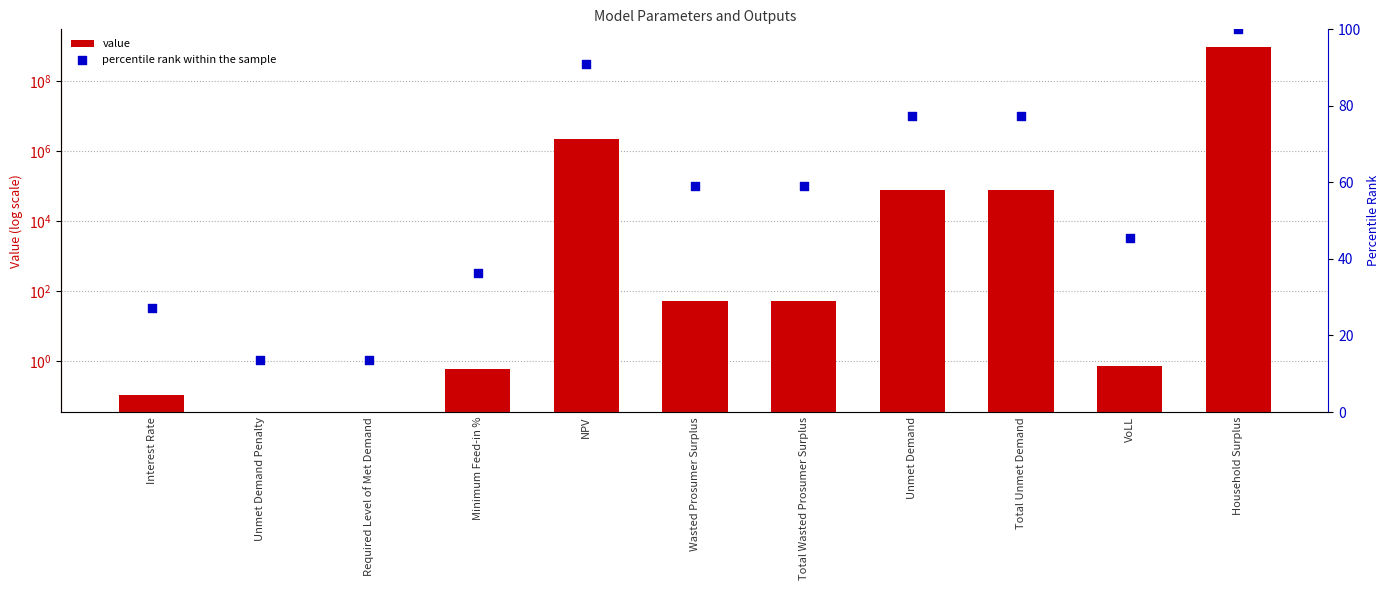

At which category is the sum across all series the highest?

Household Surplus